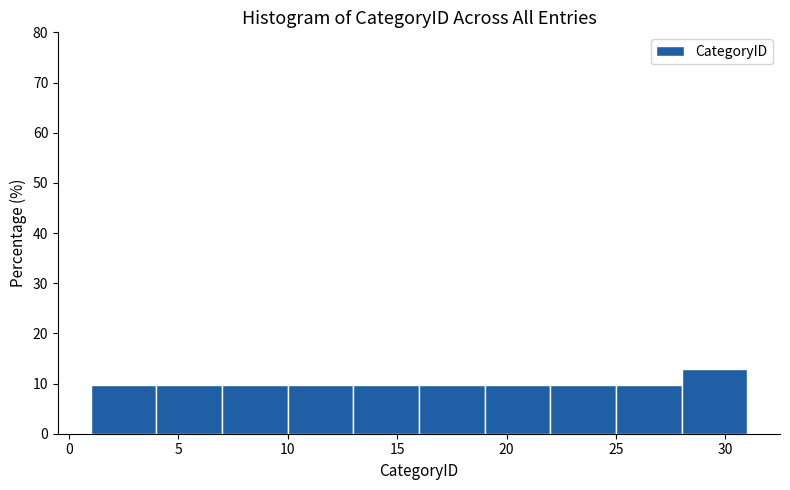

Reading left to right, transcribe this chart: for each bar, give the range it covers on the x-axis and its height. The values are not printed on the chart, so give them approximately, as read against the axis.

1 to 4: 10
4 to 7: 10
7 to 10: 10
10 to 13: 10
13 to 16: 10
16 to 19: 10
19 to 22: 10
22 to 25: 10
25 to 28: 10
28 to 31: 13